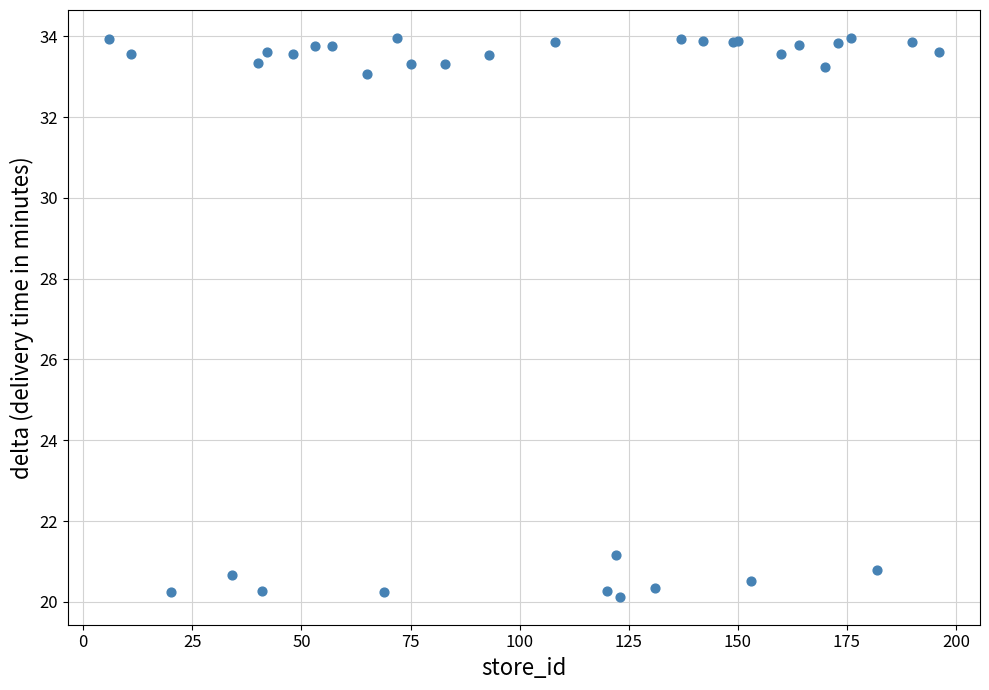

What Y value in the scatter plot is closest to 27?

21.2